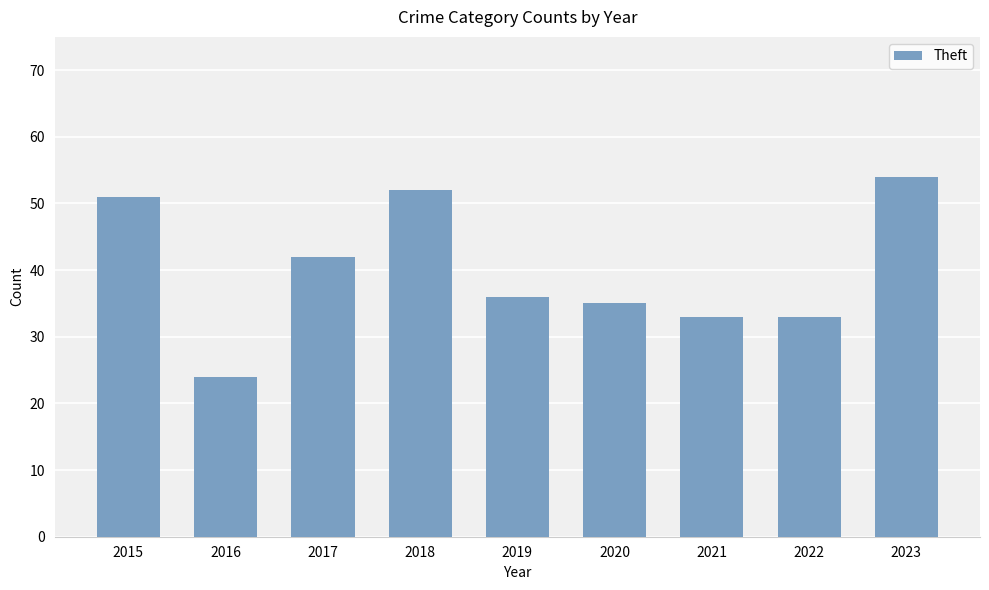

How many bars are there in total?

9